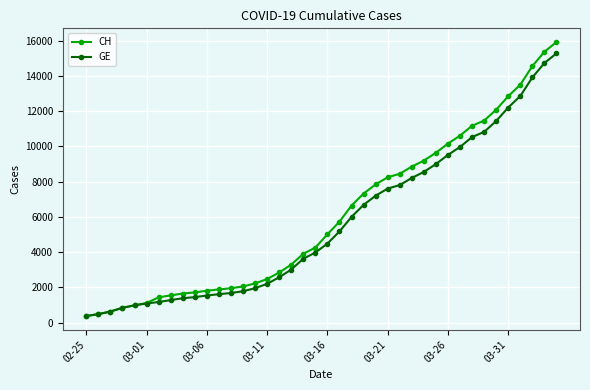

Which series has the largest range (max minus min)?

CH